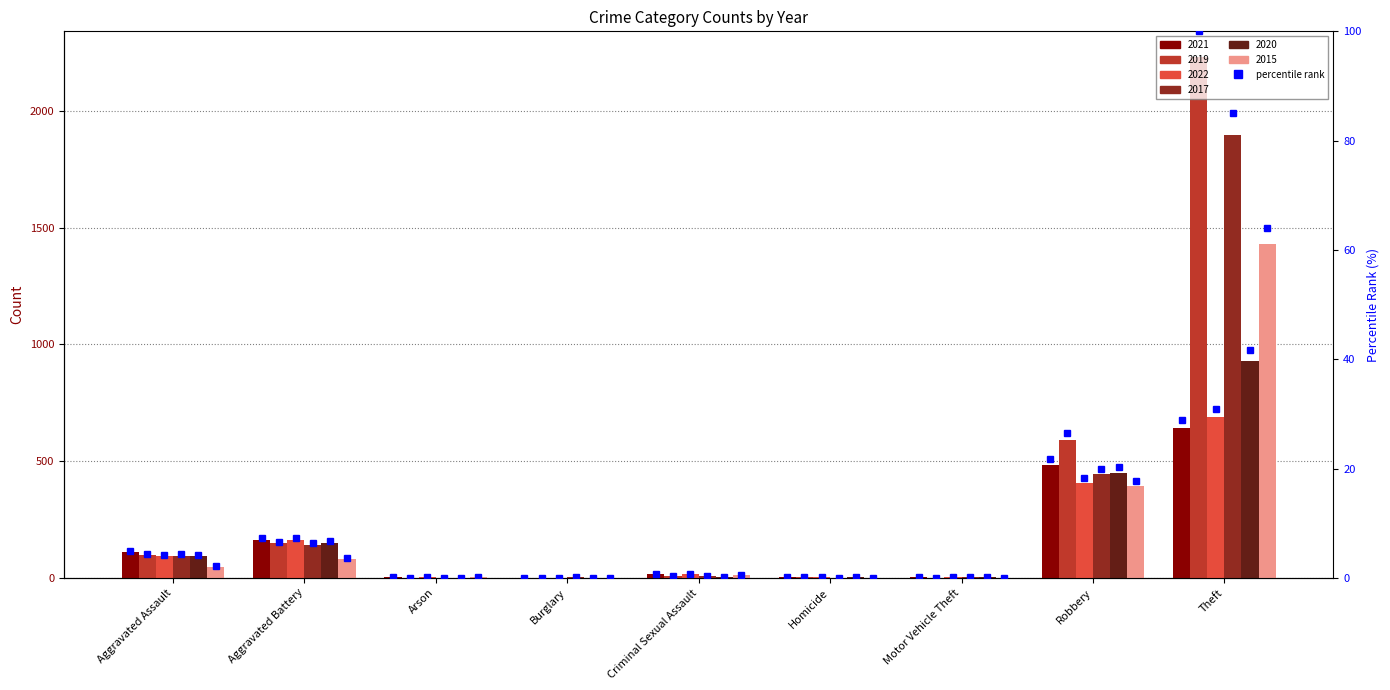

The value of 2022 pct at Theft is 30.9. True or false?

True